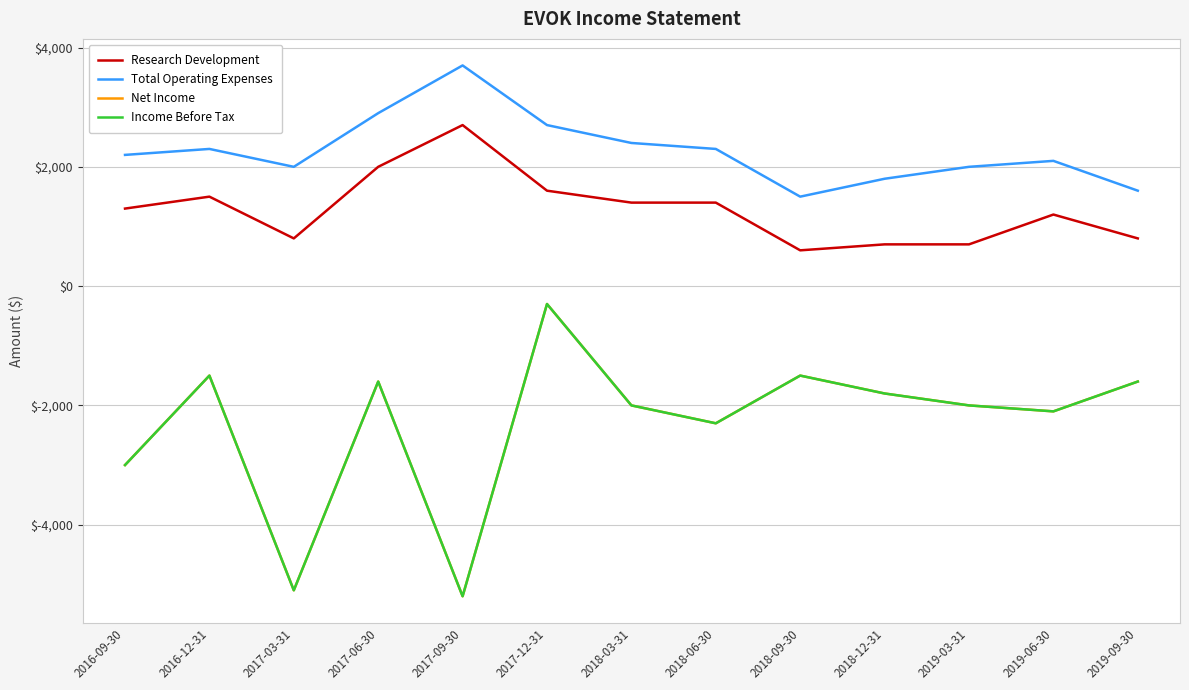

Does the chart display data point markers on the line(s)?

No